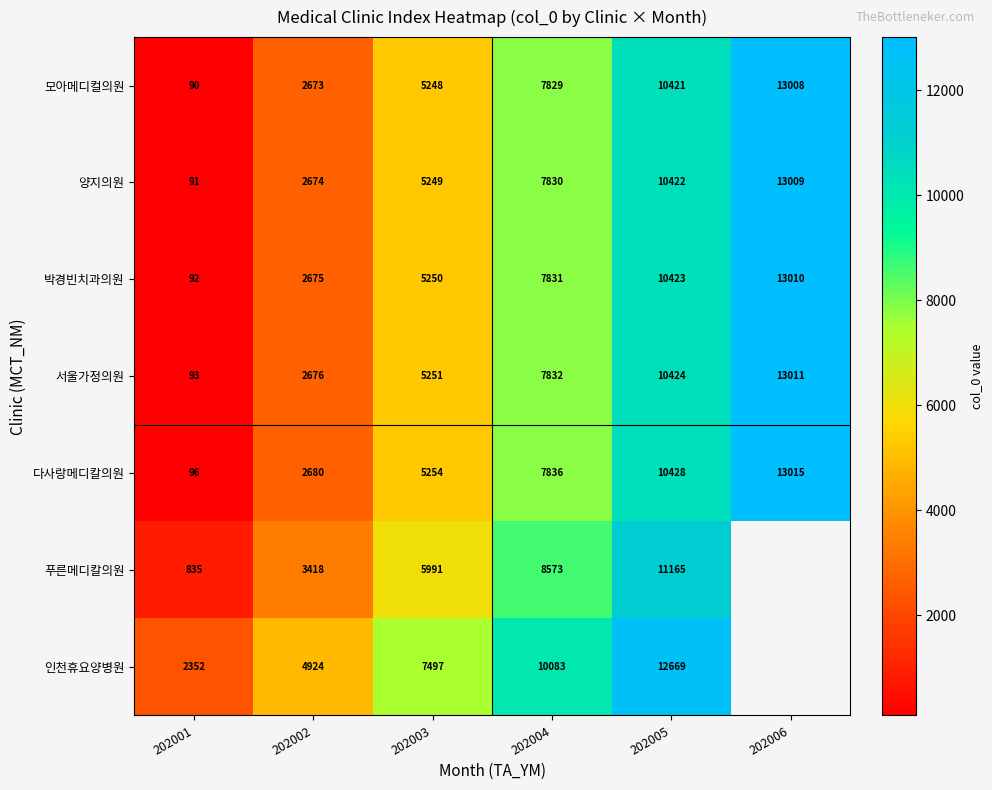

The 푸른메디칼의원 series shows 14631 at 202004. True or false?

False